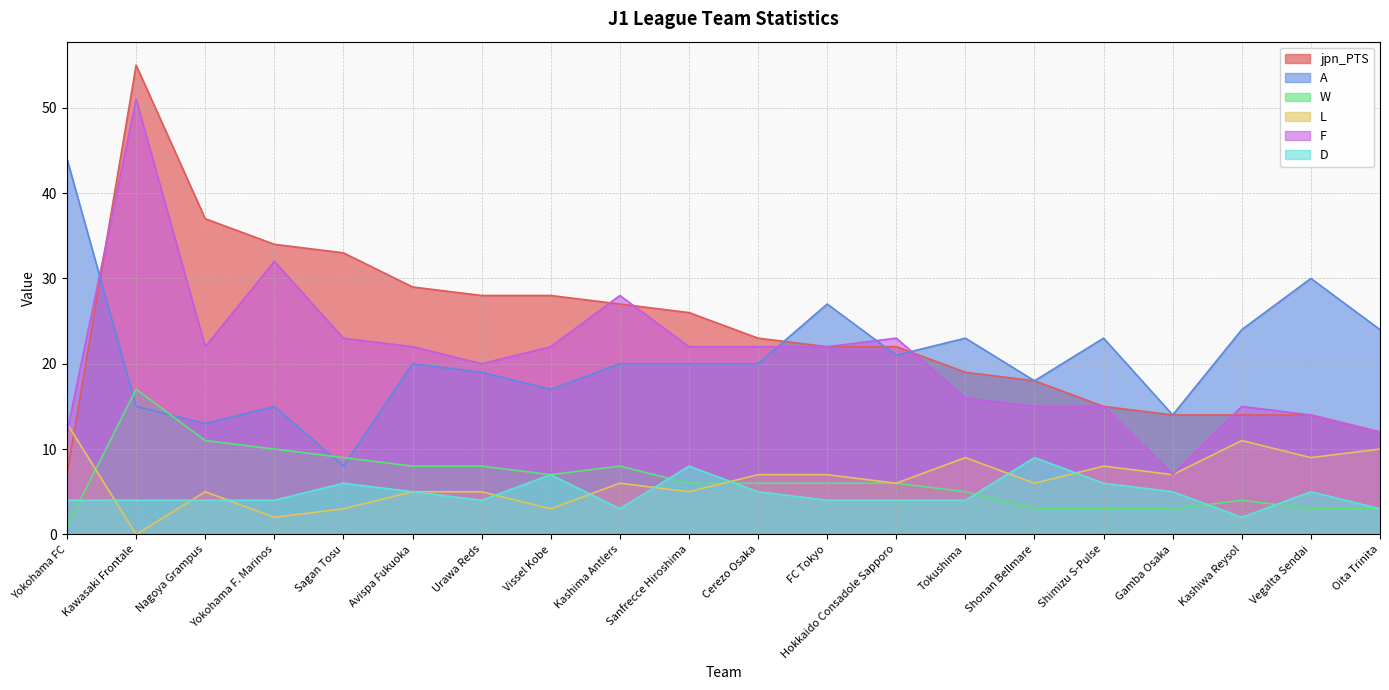

Between Hokkaido Consadole Sapporo and Tokushima, which series saw the biggest shift?

F